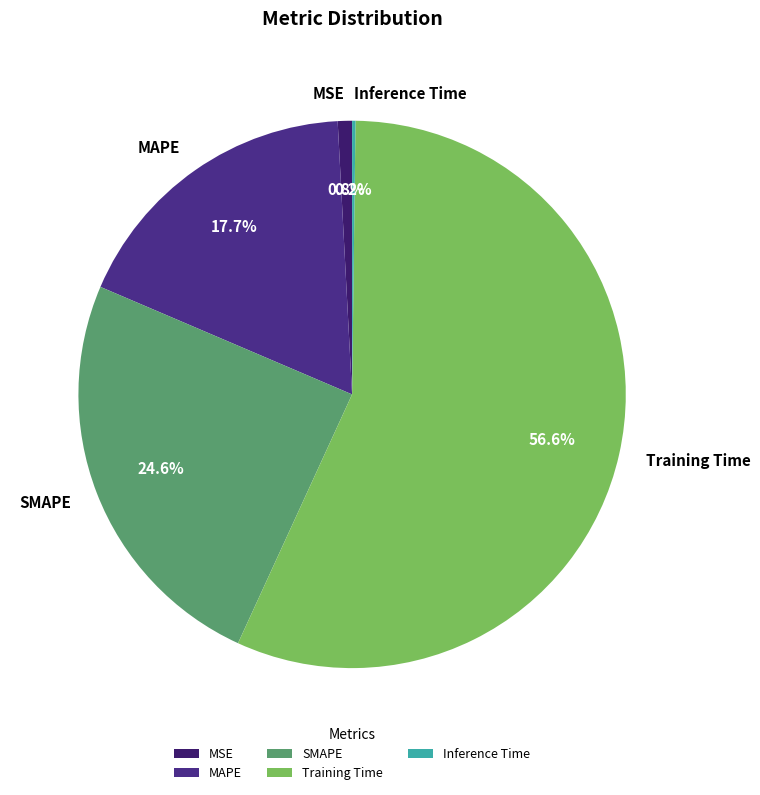

Do Training Time and MAPE together represent more than half of the pie?

Yes